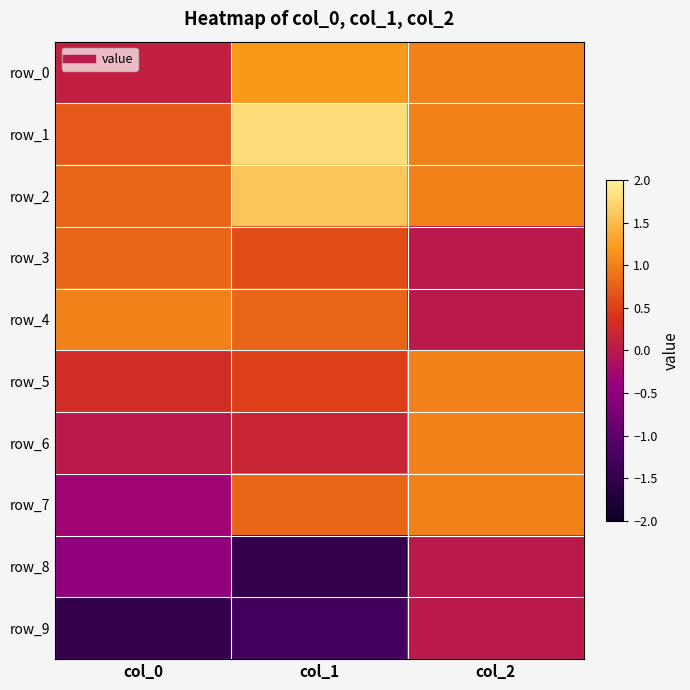

Which has a higher value, col_2 or col_0?

col_2